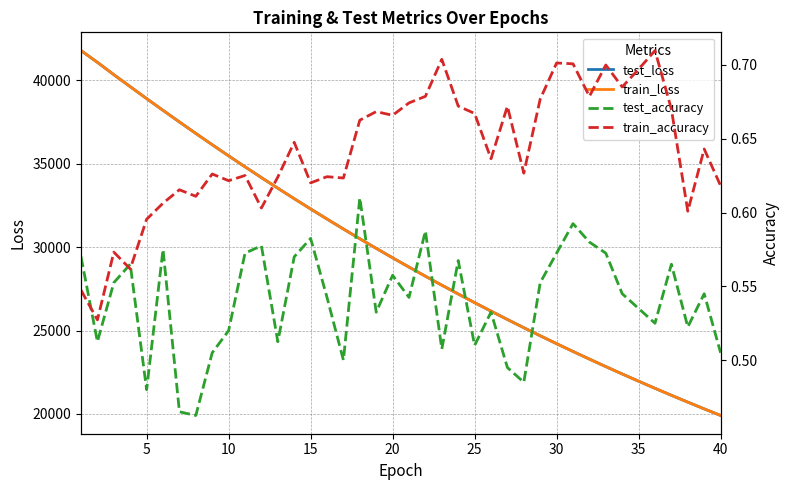

Reading right to left, extract all data points from this chart.

test_loss: 19910.9	20306.4	20710.0	21119.7	21537.7	21963.5	22397.1	22838.2	23287.8	23745.3	24211.3	24685.5	25168.7	25659.9	26160.7	26669.8	27188.3	27715.9	28252.8	28799.0	29355.0	29920.7	30496.0	31081.5	31677.1	32282.2	32897.5	33523.6	34159.5	34805.4	35462.2	36128.6	36805.4	37492.4	38187.5	38892.0	39606.5	40323.9	41063.4	41766.0
train_loss: 19910.4	20305.9	20709.3	21119.0	21536.9	21962.7	22396.3	22837.6	23287.2	23744.6	24210.5	24684.9	25168.2	25659.2	26159.9	26668.9	27187.4	27714.9	28252.0	28798.3	29354.2	29919.9	30495.3	31080.9	31676.2	32281.4	32896.6	33522.6	34158.8	34804.6	35461.0	36127.4	36804.0	37490.6	38186.2	38890.3	39604.6	40323.6	41061.5	41767.4
test_accuracy: 0.5	0.5	0.5	0.6	0.5	0.5	0.5	0.6	0.6	0.6	0.6	0.6	0.5	0.5	0.5	0.5	0.6	0.5	0.6	0.5	0.6	0.5	0.6	0.5	0.5	0.6	0.6	0.5	0.6	0.6	0.5	0.5	0.5	0.5	0.6	0.5	0.6	0.6	0.5	0.6
train_accuracy: 0.6	0.6	0.6	0.7	0.7	0.7	0.7	0.7	0.7	0.7	0.7	0.7	0.6	0.7	0.6	0.7	0.7	0.7	0.7	0.7	0.7	0.7	0.7	0.6	0.6	0.6	0.6	0.6	0.6	0.6	0.6	0.6	0.6	0.6	0.6	0.6	0.6	0.6	0.5	0.5